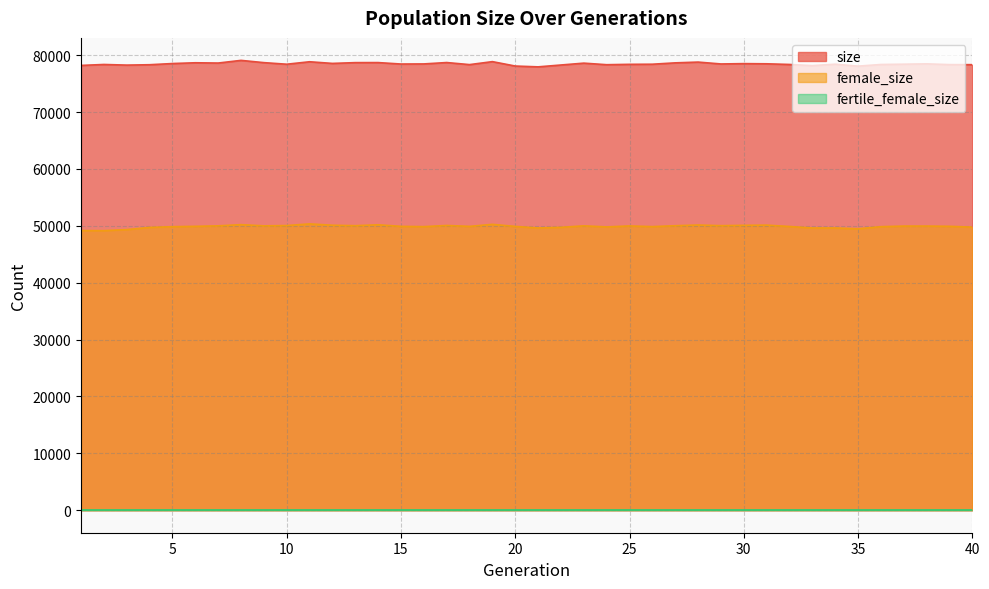

What is the difference between the female_size values at 33 and 26?

239